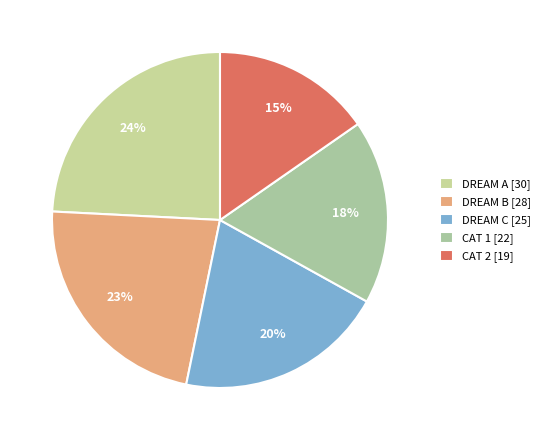

How many slices are in this pie chart?

5